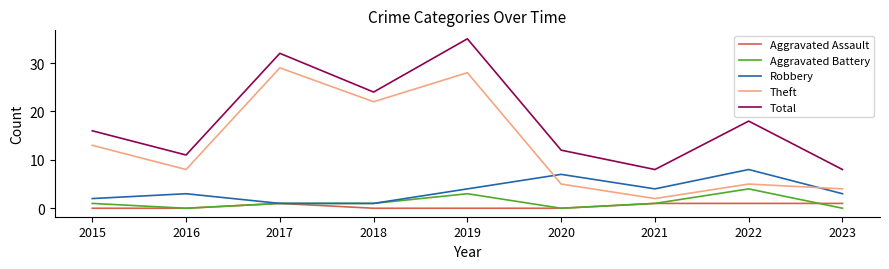

Reading left to right, what are all the values shown in this chart?

Aggravated Assault: 2015=0	2016=0	2017=1	2018=0	2019=0	2020=0	2021=1	2022=1	2023=1
Aggravated Battery: 2015=1	2016=0	2017=1	2018=1	2019=3	2020=0	2021=1	2022=4	2023=0
Robbery: 2015=2	2016=3	2017=1	2018=1	2019=4	2020=7	2021=4	2022=8	2023=3
Theft: 2015=13	2016=8	2017=29	2018=22	2019=28	2020=5	2021=2	2022=5	2023=4
Total: 2015=16	2016=11	2017=32	2018=24	2019=35	2020=12	2021=8	2022=18	2023=8